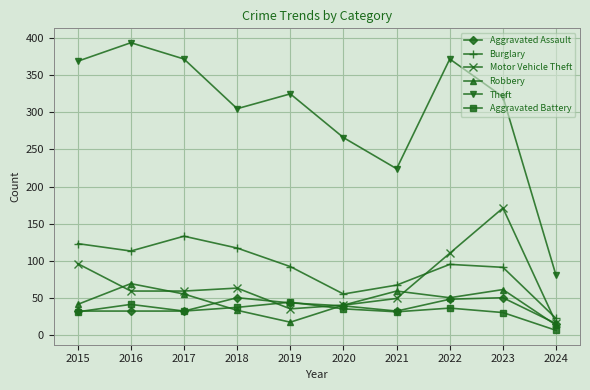

Is this an area chart (filled region under the line)?

No